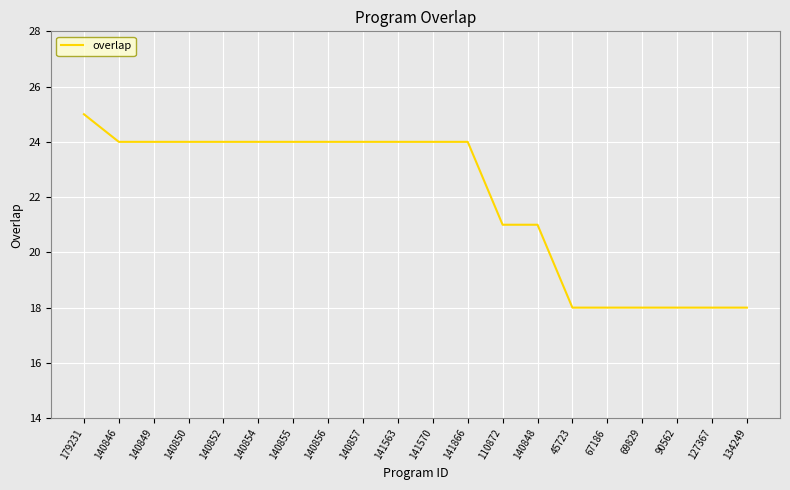

What is the change in value from 140855 to 69829?

-6